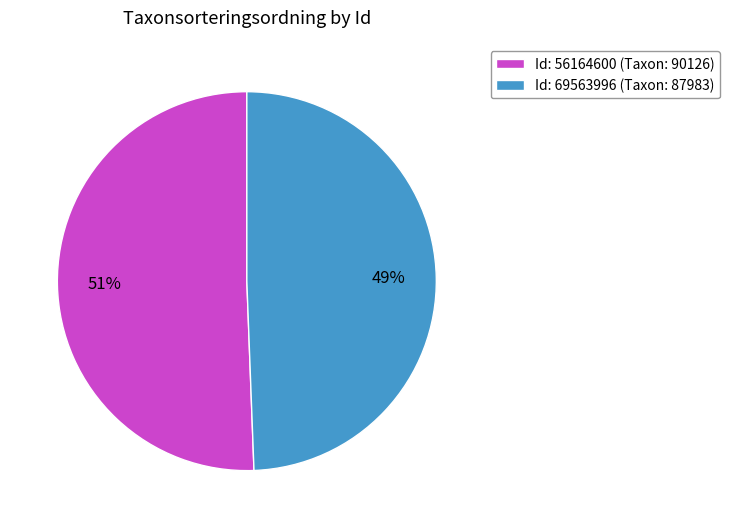

To the nearest percent, what is the average slice percentage?

50%